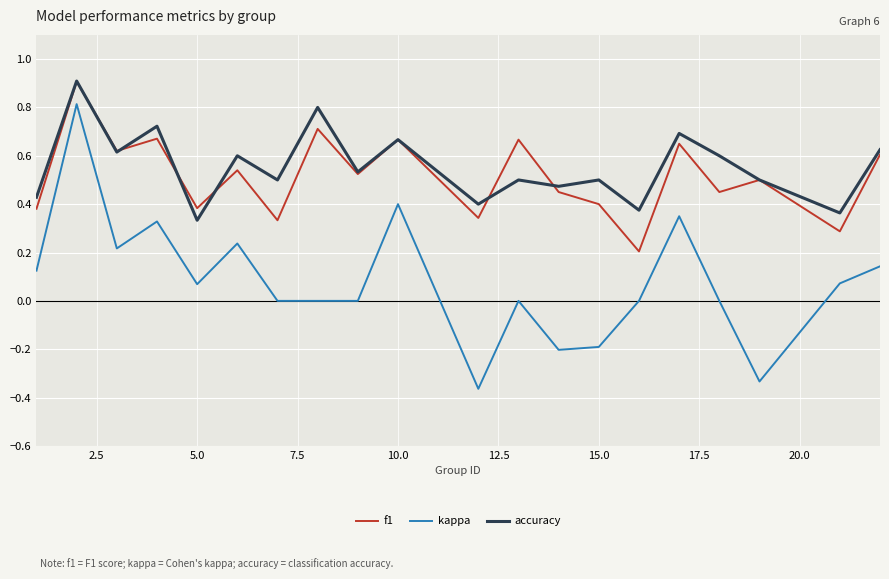

What is the highest value of the f1 series?

0.9